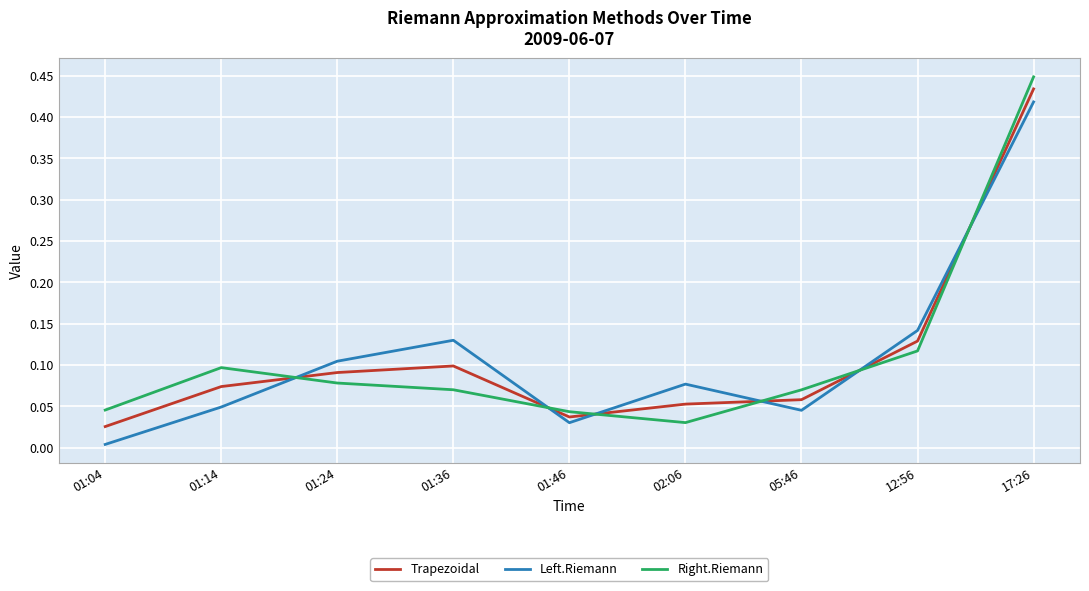

Does the chart display data point markers on the line(s)?

No